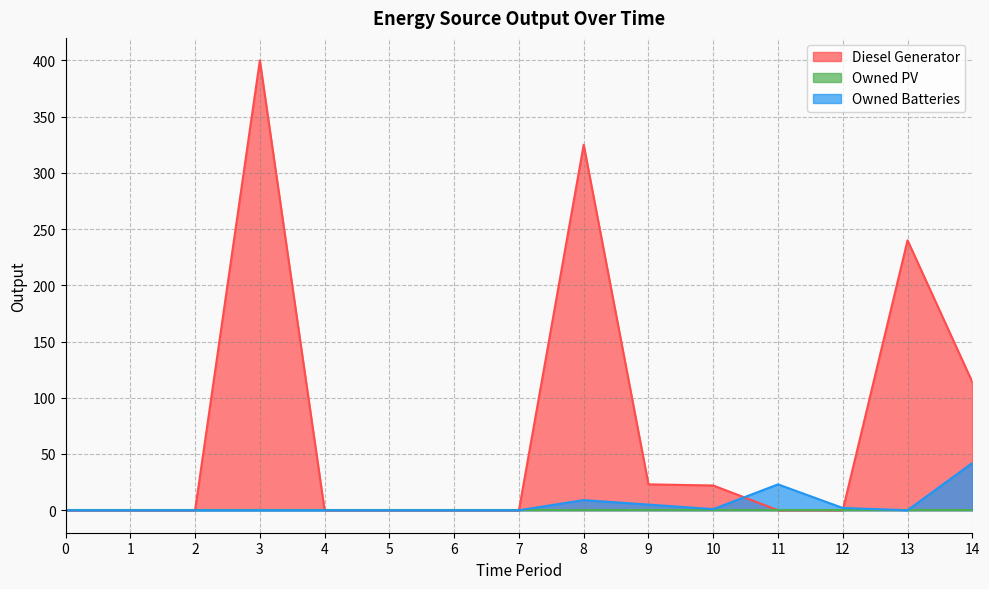

Which category has the highest value across all series?

3